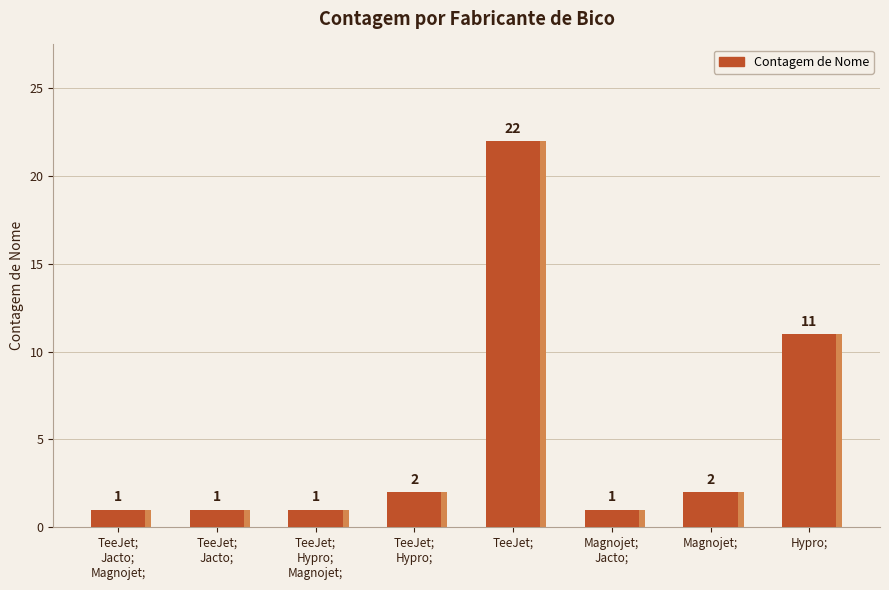

Reading right to left, list all the values displayed in this chart.

11	2	1	22	2	1	1	1